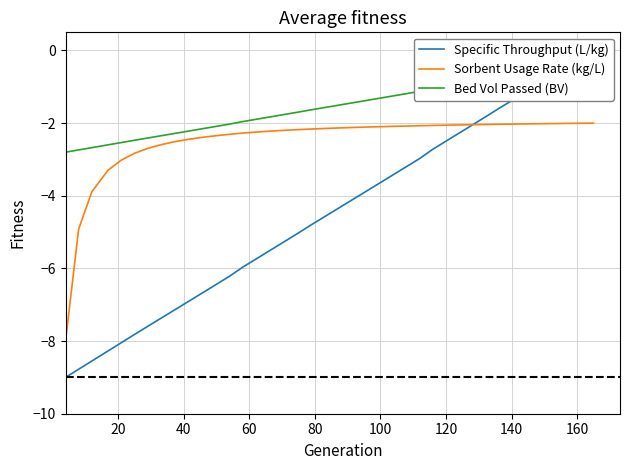

Reading left to right, what are all the values shown in this chart?

Specific Throughput (L/kg): -9.0	-8.8	-8.6	-8.3	-8.0	-7.8	-7.6	-7.4	-7.2	-6.9	-6.7	-6.4	-6.2	-6.0	-5.7	-5.5	-5.2	-5.0	-4.8	-4.6	-4.4	-4.1	-3.9	-3.6	-3.4	-3.2	-3.0	-2.7	-2.5	-2.3	-2.1	-1.8	-1.6	-1.4	-1.2	-0.9	-0.7	-0.4	-0.2	-0.0
Sorbent Usage Rate (kg/L): -8.0	-4.9	-3.9	-3.3	-3.0	-2.8	-2.7	-2.6	-2.5	-2.5	-2.4	-2.3	-2.3	-2.3	-2.2	-2.2	-2.2	-2.2	-2.2	-2.1	-2.1	-2.1	-2.1	-2.1	-2.1	-2.1	-2.1	-2.1	-2.1	-2.0	-2.0	-2.0	-2.0	-2.0	-2.0	-2.0	-2.0	-2.0	-2.0	-2.0
Bed Vol Passed (BV): -2.8	-2.7	-2.7	-2.6	-2.5	-2.5	-2.4	-2.3	-2.3	-2.2	-2.2	-2.1	-2.0	-2.0	-1.9	-1.8	-1.8	-1.7	-1.6	-1.6	-1.5	-1.4	-1.4	-1.3	-1.2	-1.2	-1.1	-1.1	-1.0	-0.9	-0.9	-0.8	-0.7	-0.7	-0.6	-0.6	-0.5	-0.4	-0.4	-0.3